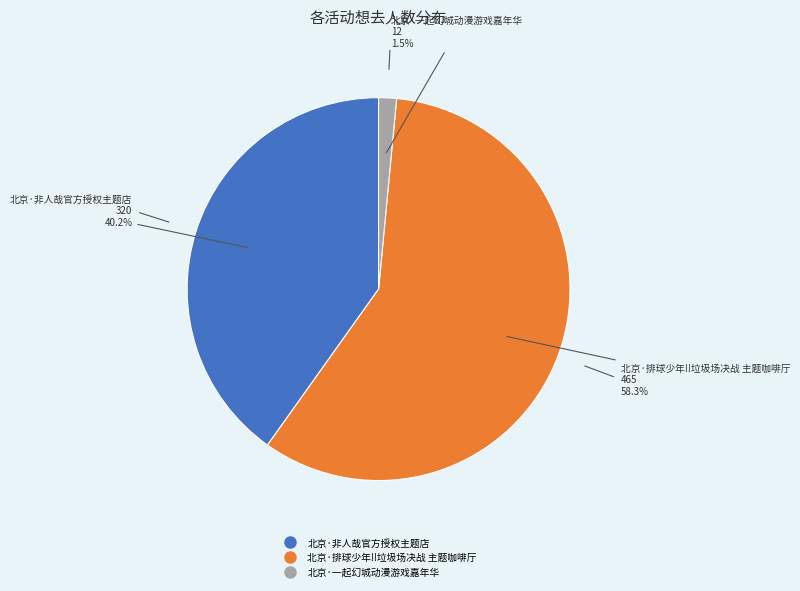

Between 北京·一起幻城动漫游戏嘉年华 and 北京·排球少年!!垃圾场决战 主题咖啡厅, which is larger?

北京·排球少年!!垃圾场决战 主题咖啡厅